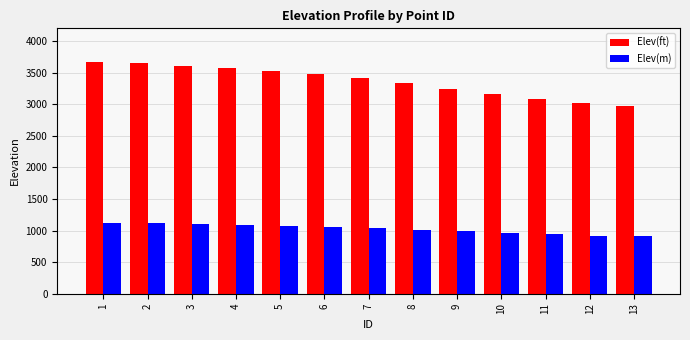

What is the average value of the Elev(ft) series?

3360.6